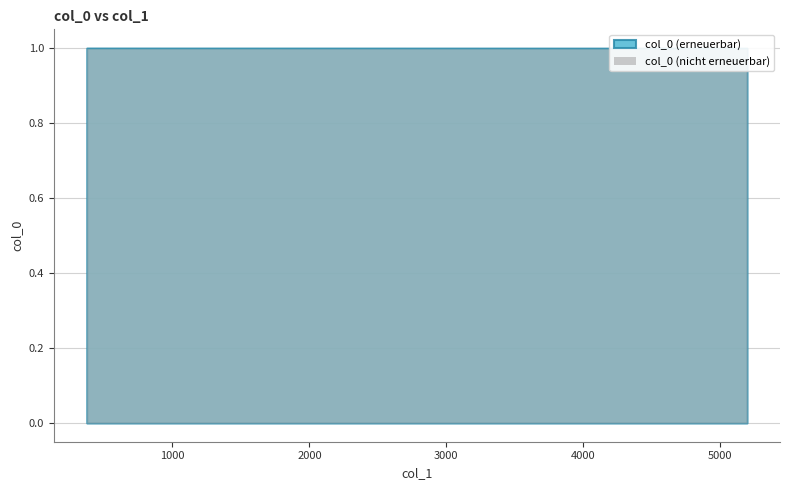

The chart shows a value of 1.4 at 519. True or false?

False